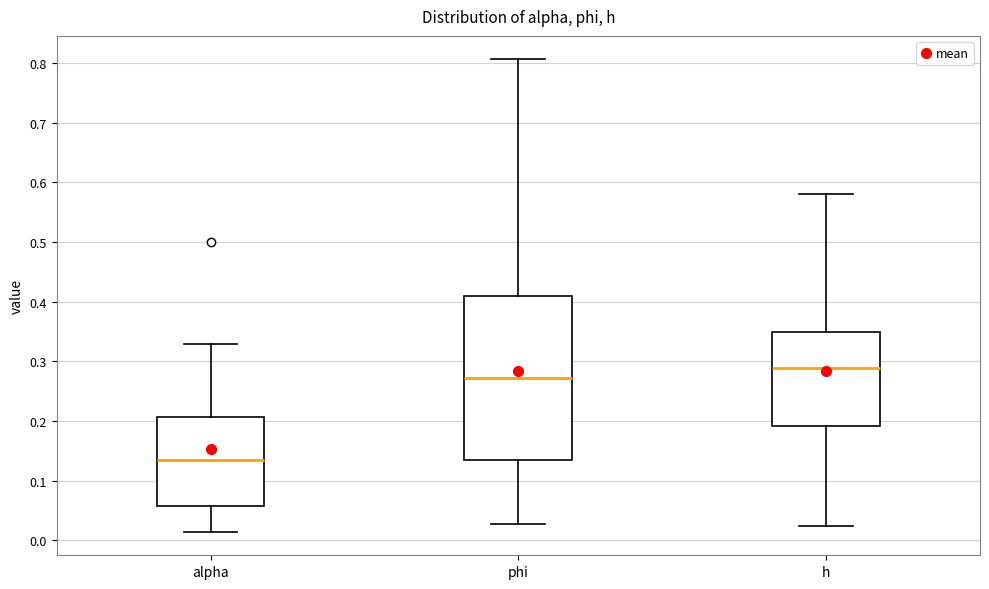

Which box's median line is the highest?

h